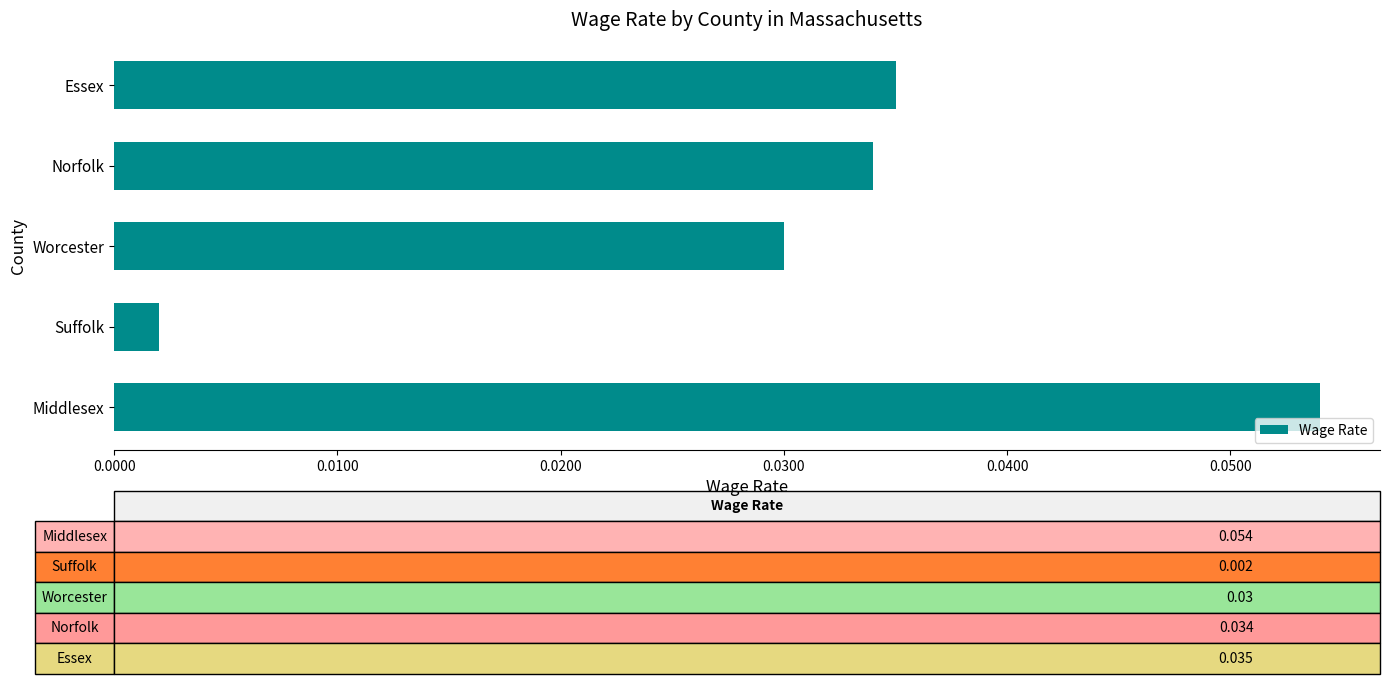

Which category has the highest value across all series?

Middlesex